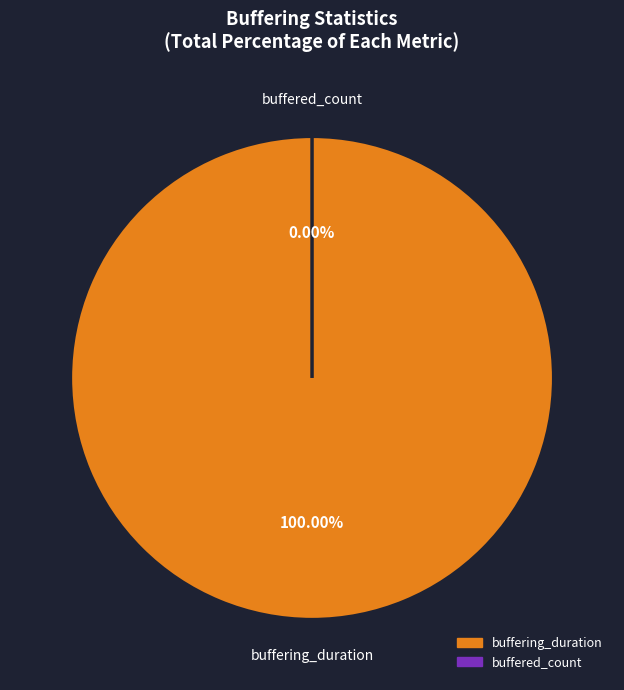

True or false: buffering_duration accounts for 88% of the total.

False